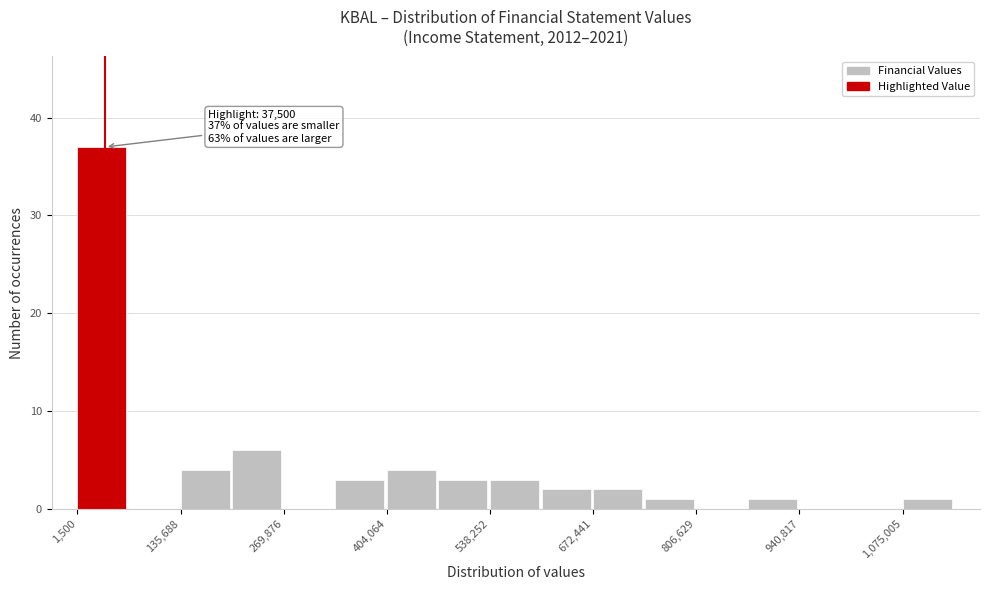

Around what value on the x-axis is the tallest bar? Give the approximate position of its centre, as read against the axis.

40000